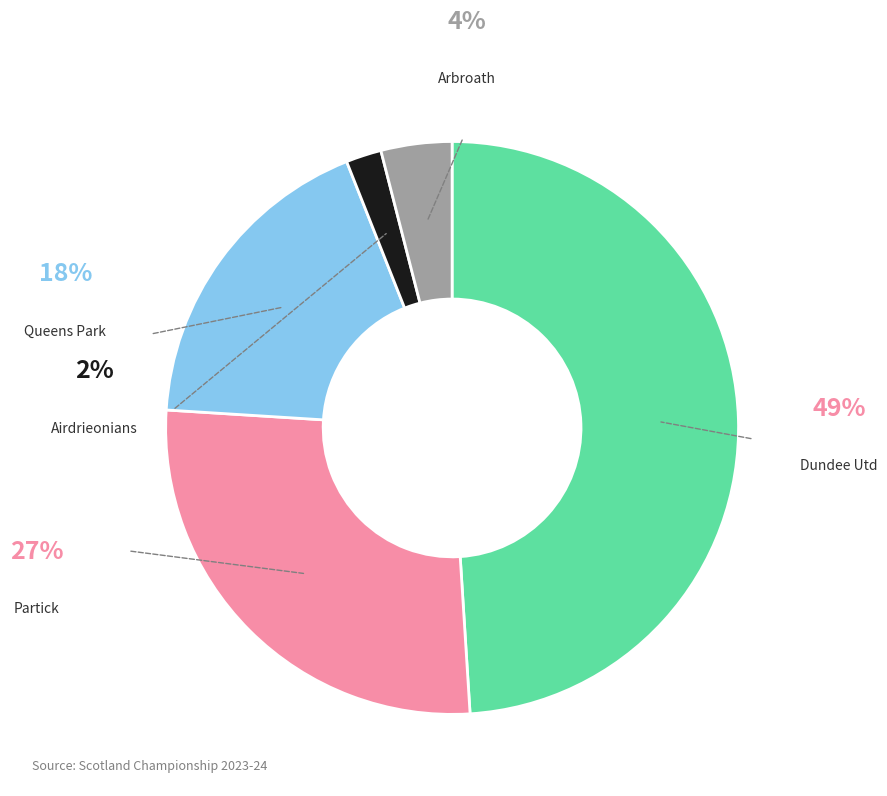

The Arbroath slice represents 11% of the pie. True or false?

False